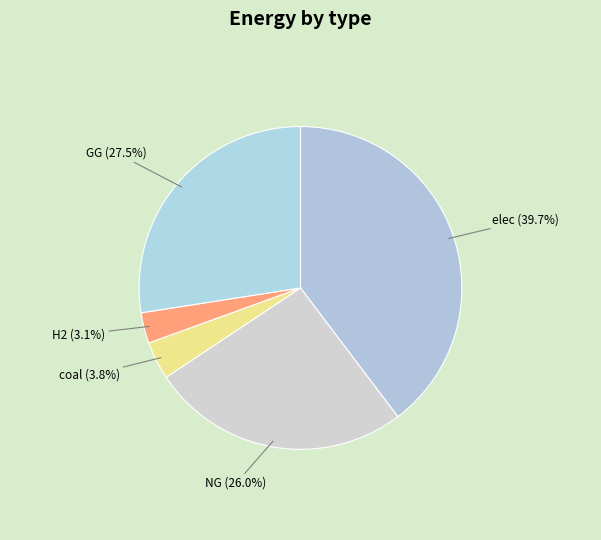

What portion of the pie excludes NG (26.0%)?

74.0%